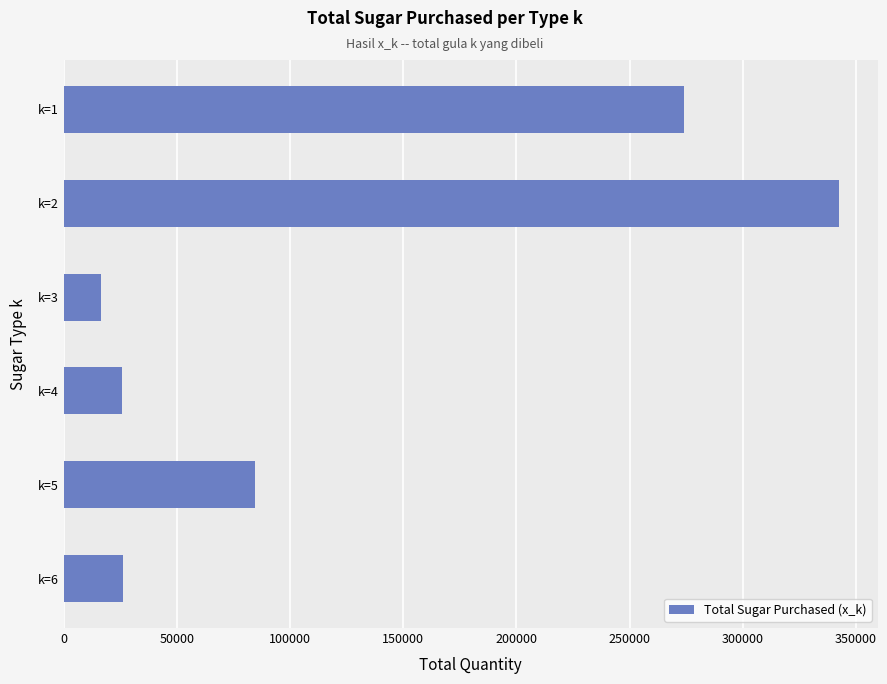

The value at k=2 is 195515. True or false?

False